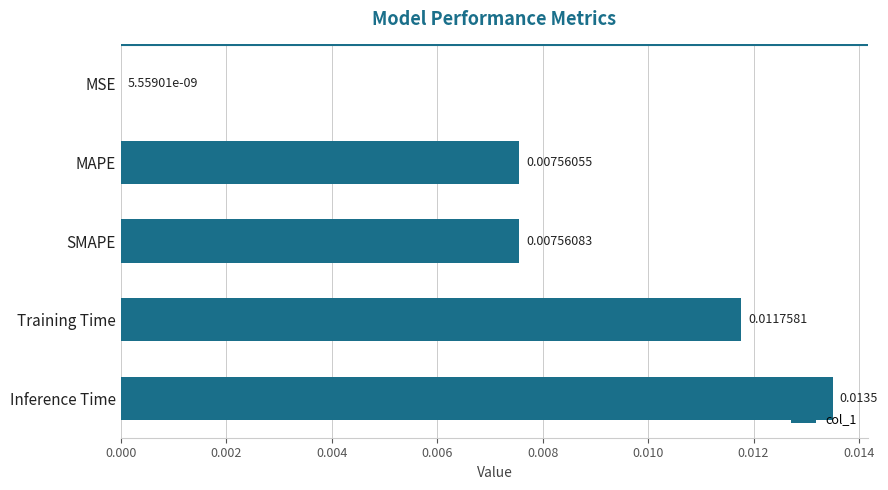

Which label corresponds to the largest value in the chart?

Inference Time